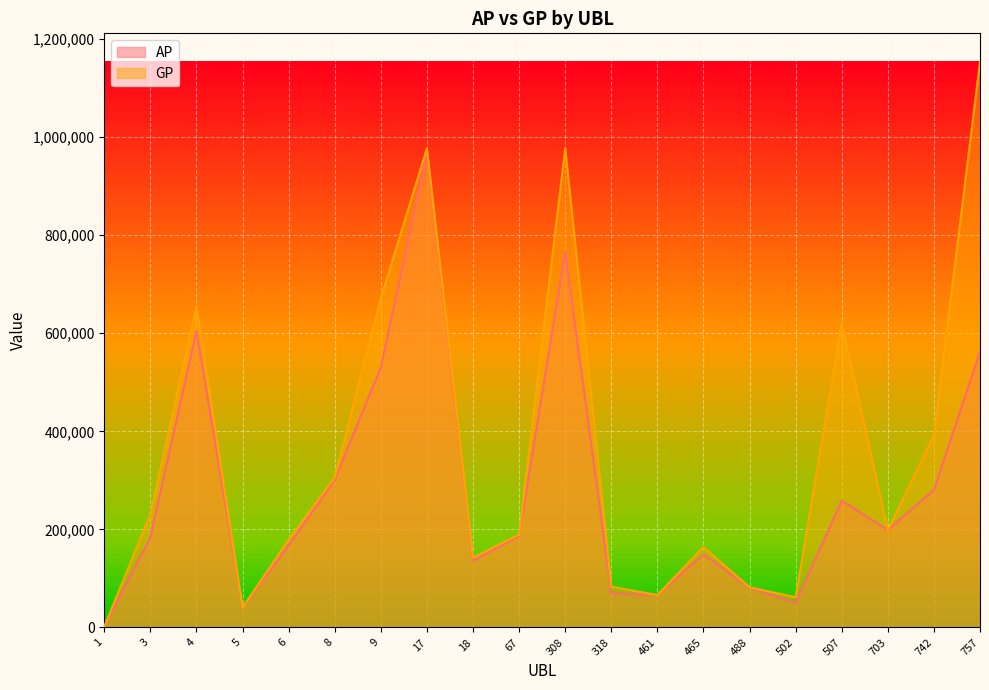

What is the value of the GP point at the 11th from the left?

976999